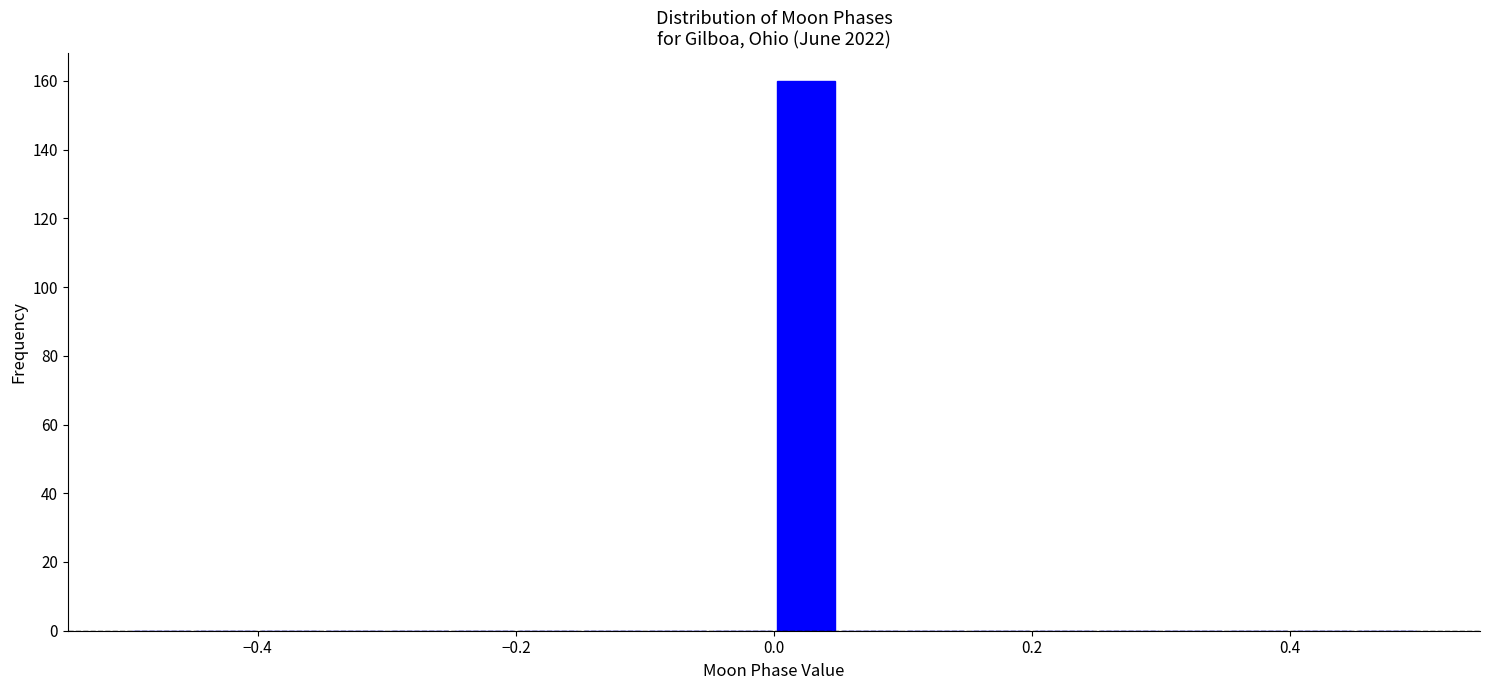

Around what value on the x-axis is the tallest bar? Give the approximate position of its centre, as read against the axis.

0.02